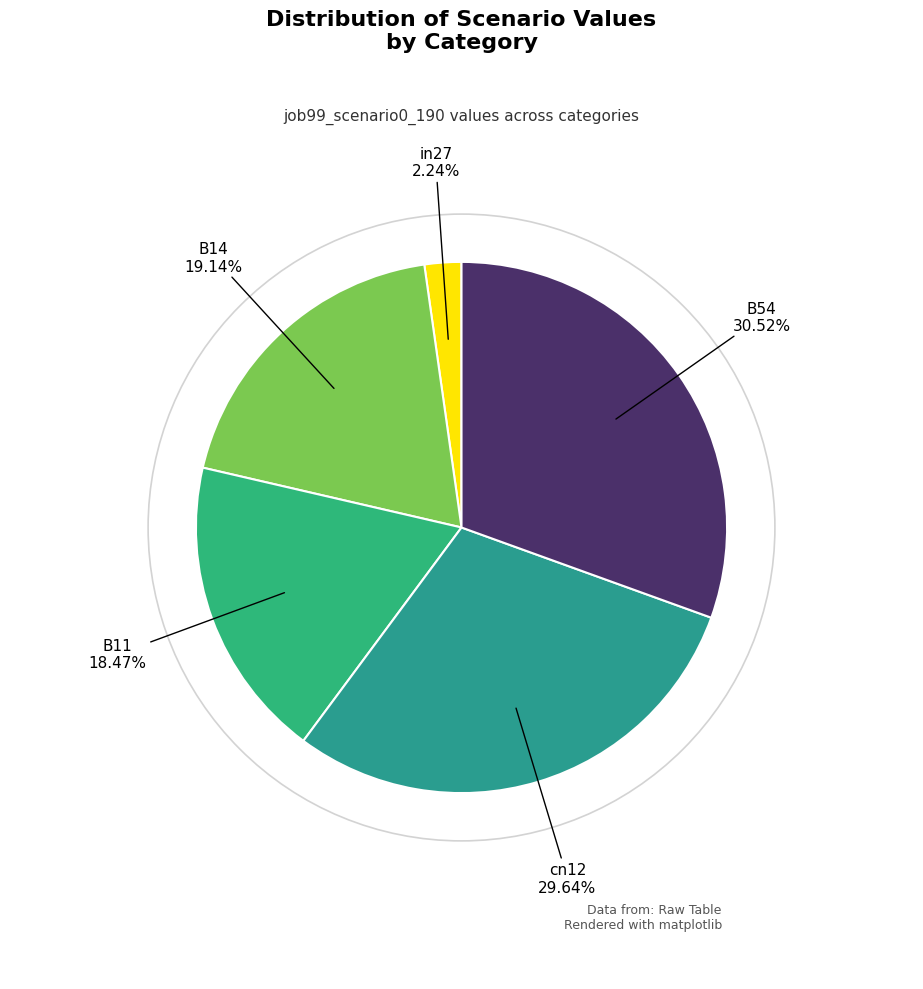

Rank the categories by value from lowest to highest.

in27, B11, B14, cn12, B54